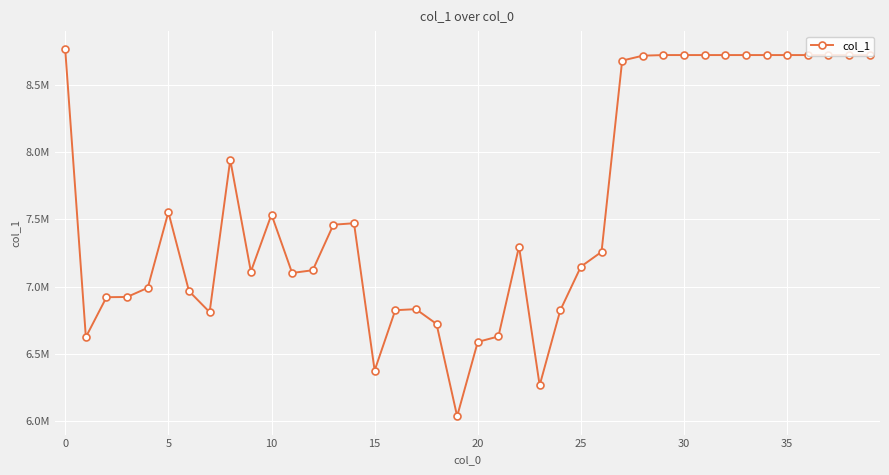

Reading right to left, extract all data points from this chart.

8720254	8720254	8720254	8720254	8720254	8720254	8720254	8720254	8720254	8720254	8720254	8715725	8679064	7258226	7148600	6824060	6266856	7297904	6629786	6589469	6037132	6722874	6832730	6824853	6376770	7470916	7459936	7121887	7101413	7535471	7111610	7942717	6810470	6966637	7553109	6991083	6923201	6921459	6625083	8761956